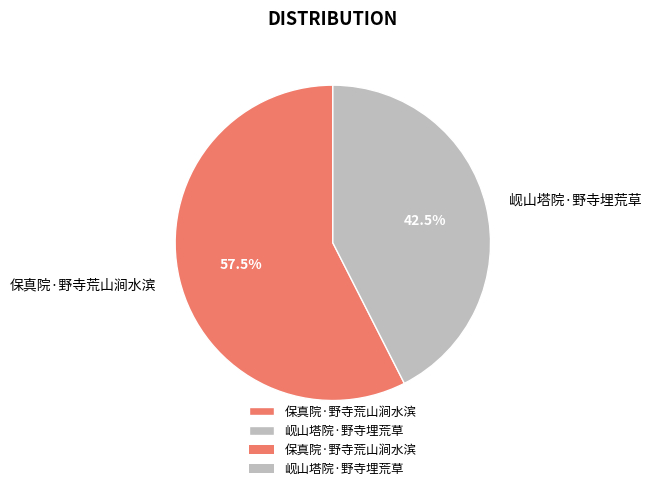

To the nearest percent, what is the difference between the largest and smallest slice percentages?

15%